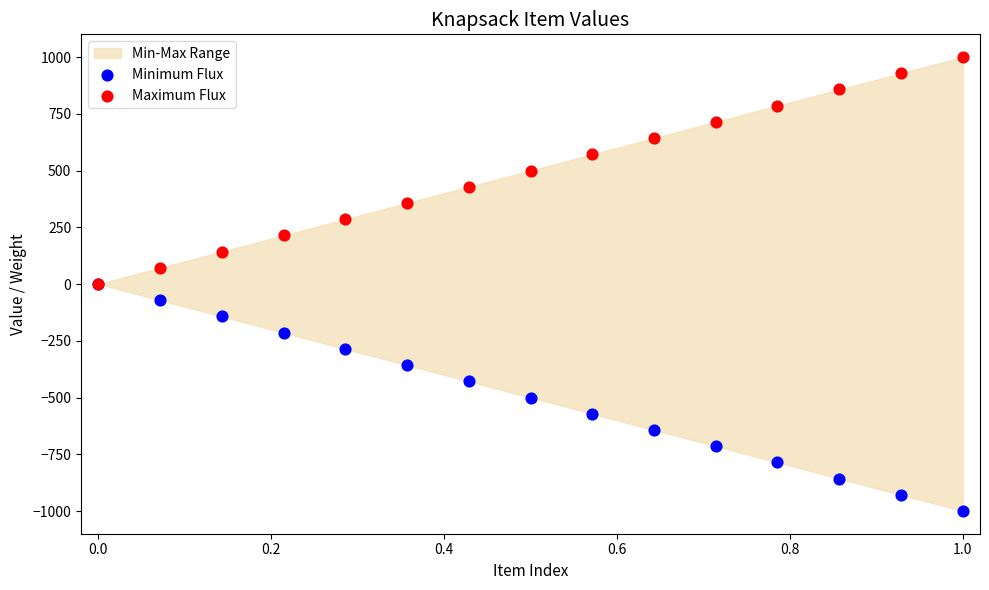

Which series reaches the maximum Y coordinate?

Maximum Flux